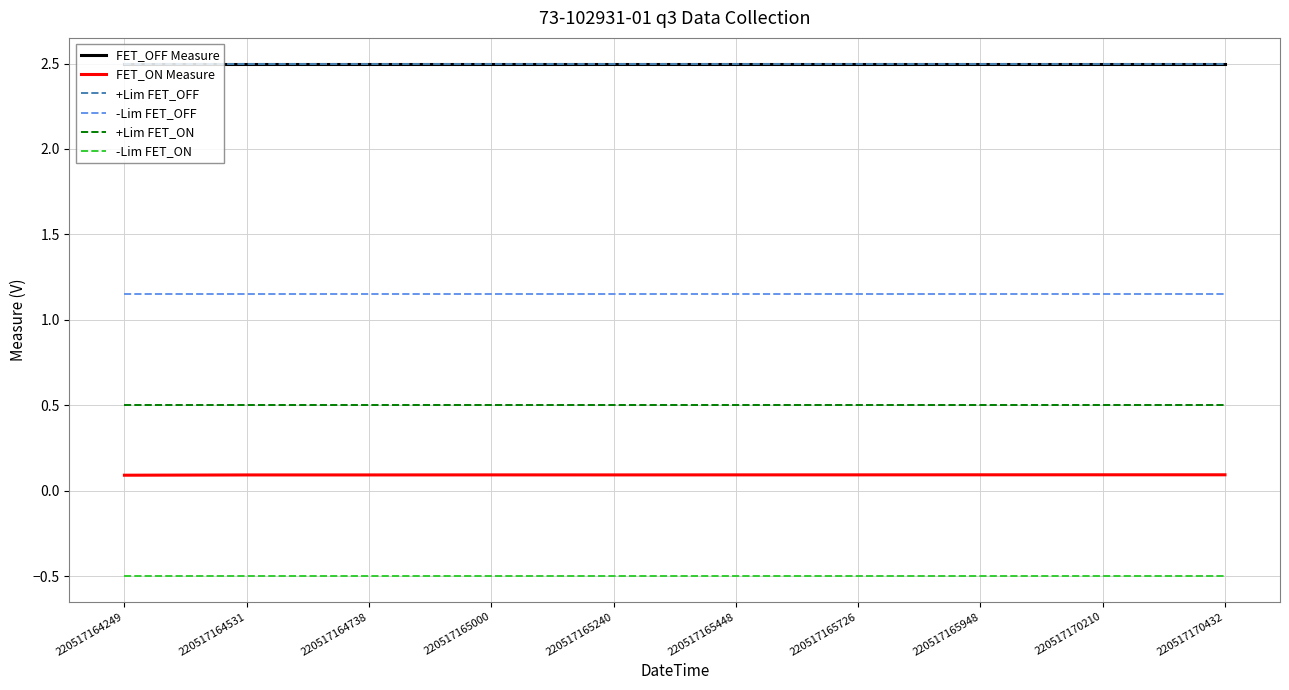

What is the average value of the FET_OFF Measure series?

2.5